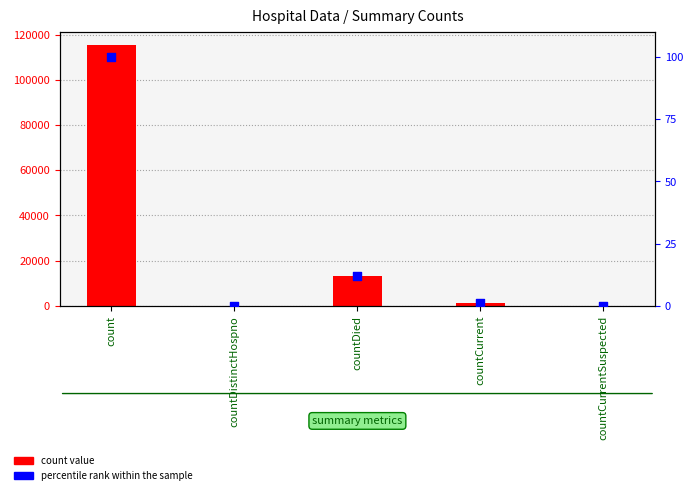

What are all the series names shown in the legend?

count value, percentile rank within the sample